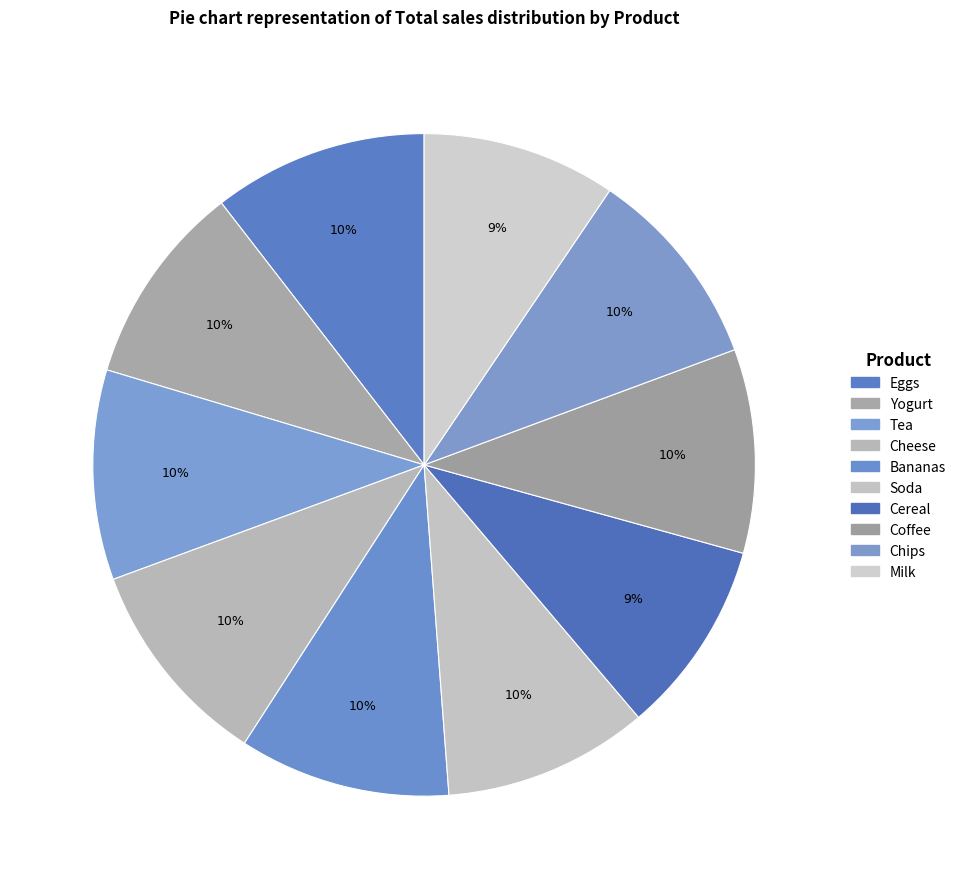

How many slices are in this pie chart?

10